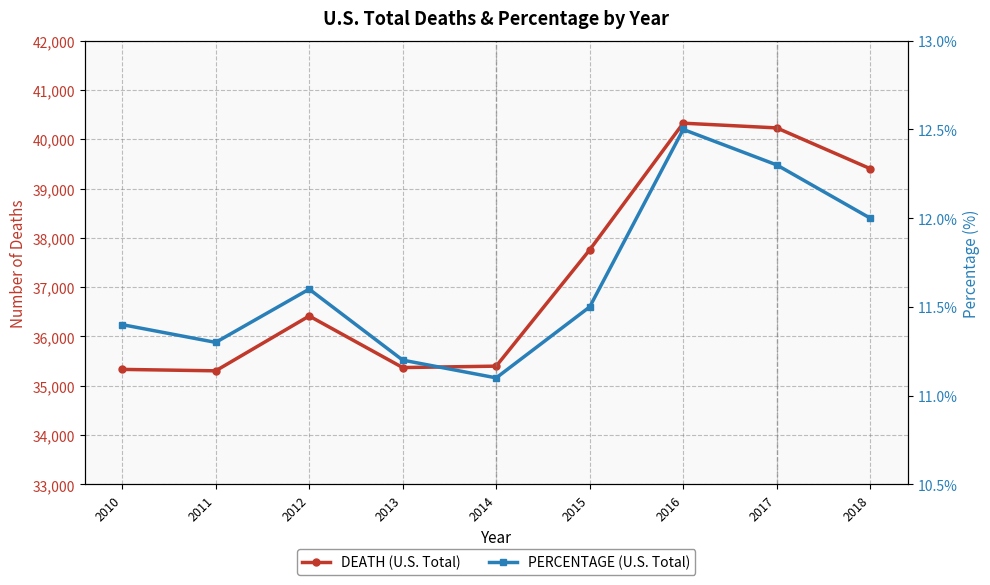

Reading left to right, transcribe all the data shown in this chart.

DEATH: 2010=35332.0	2011=35303.0	2012=36415.0	2013=35369.0	2014=35398.0	2015=37757.0	2016=40327.0	2017=40231.0	2018=39404.0
PERCENTAGE: 2010=11.4	2011=11.3	2012=11.6	2013=11.2	2014=11.1	2015=11.5	2016=12.5	2017=12.3	2018=12.0